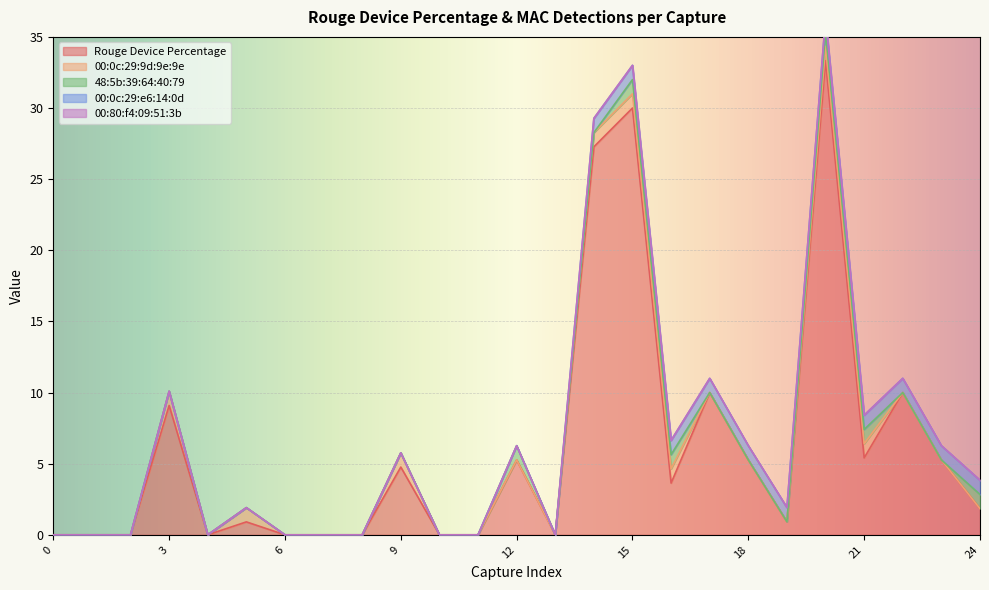

Does the chart display data point markers on the line(s)?

No